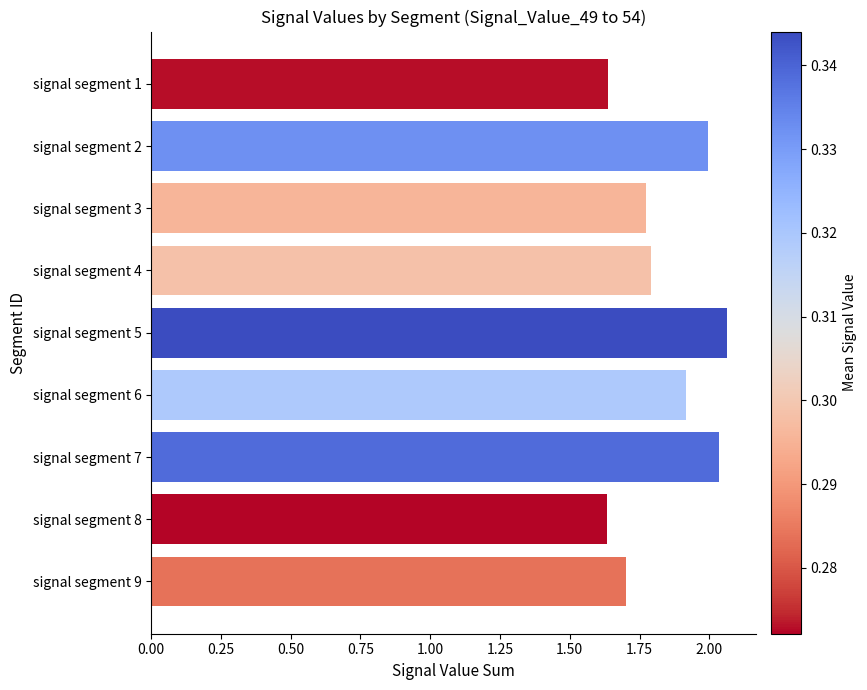

The value at signal segment 6 is 0.7. True or false?

False